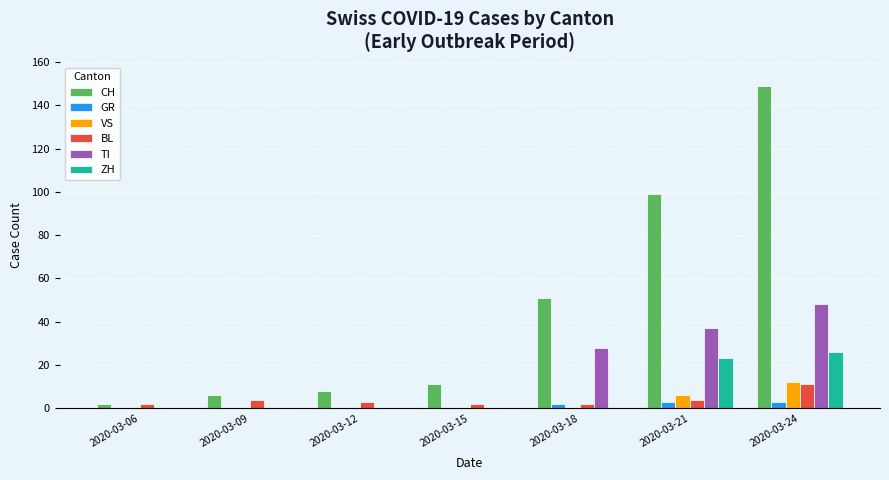

What is the sum of all BL values?

28